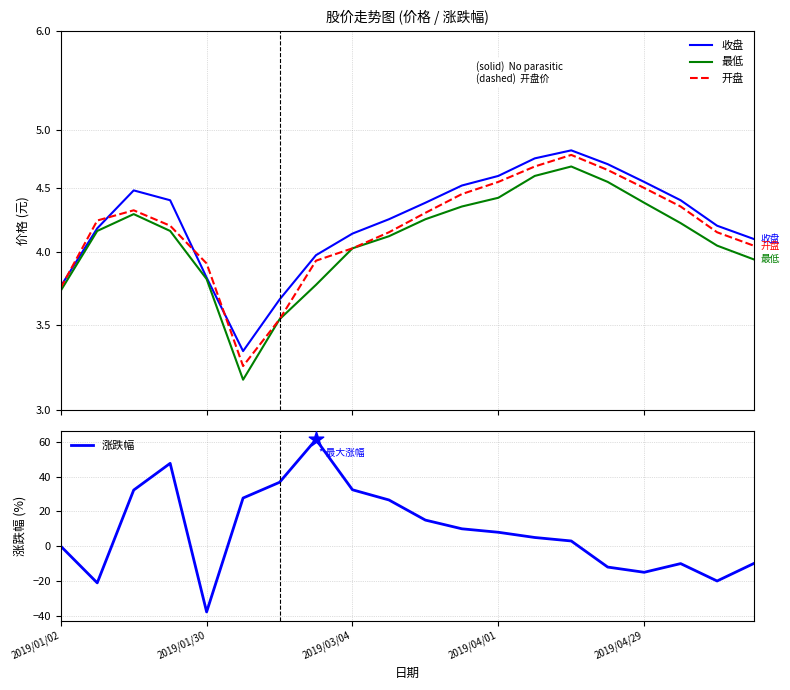

Which series has the largest total across all categories?

涨跌幅